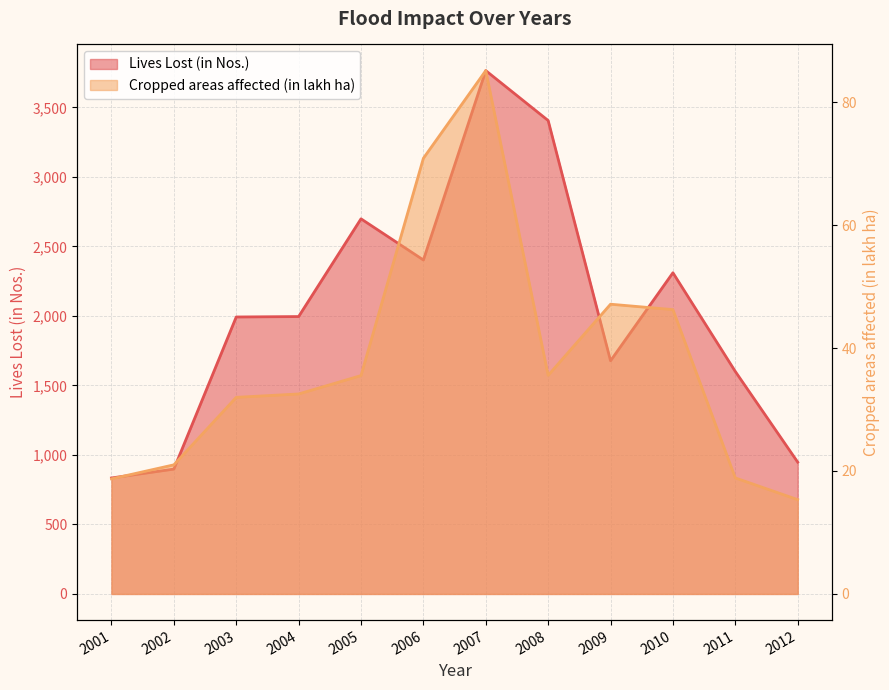

Rank the series at 2002 from lowest to highest value.

Cropped areas affected (in lakh ha), Lives Lost (in Nos.)